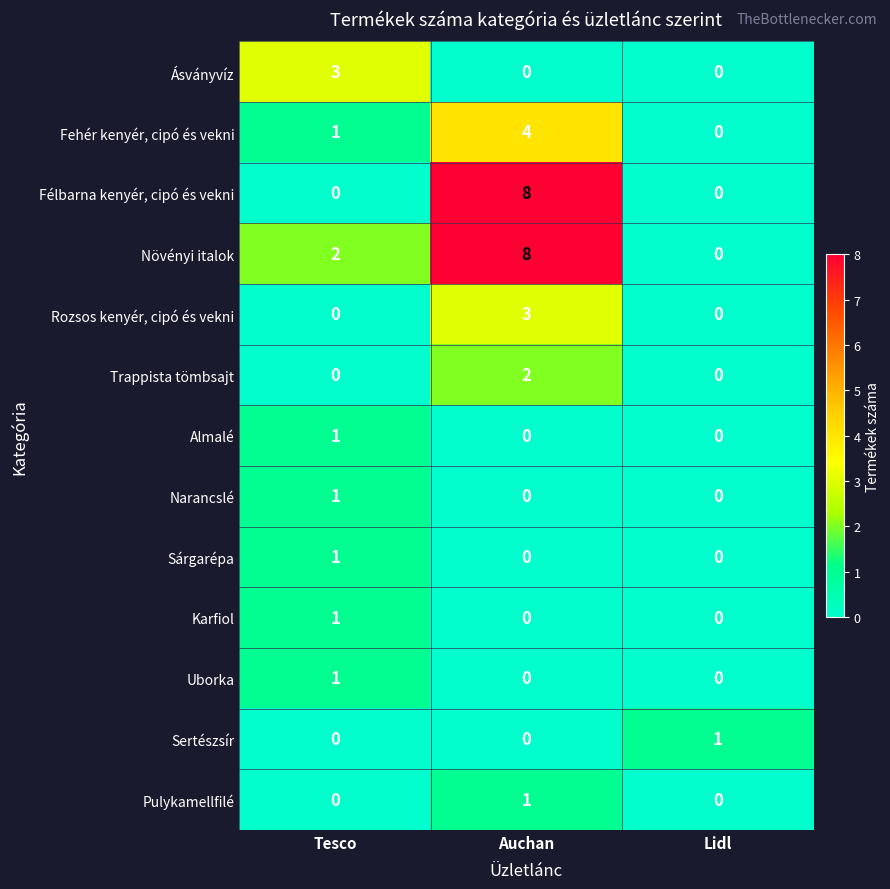

How many Fehér kenyér, cipó és vekni values are between 0 and 4?

3